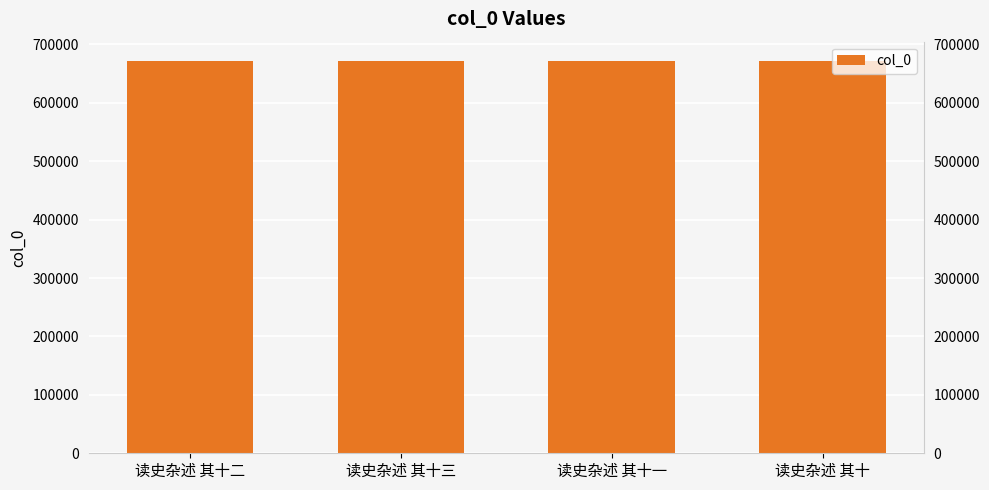

At which label does the data first exceed 671260?

读史杂述 其十三